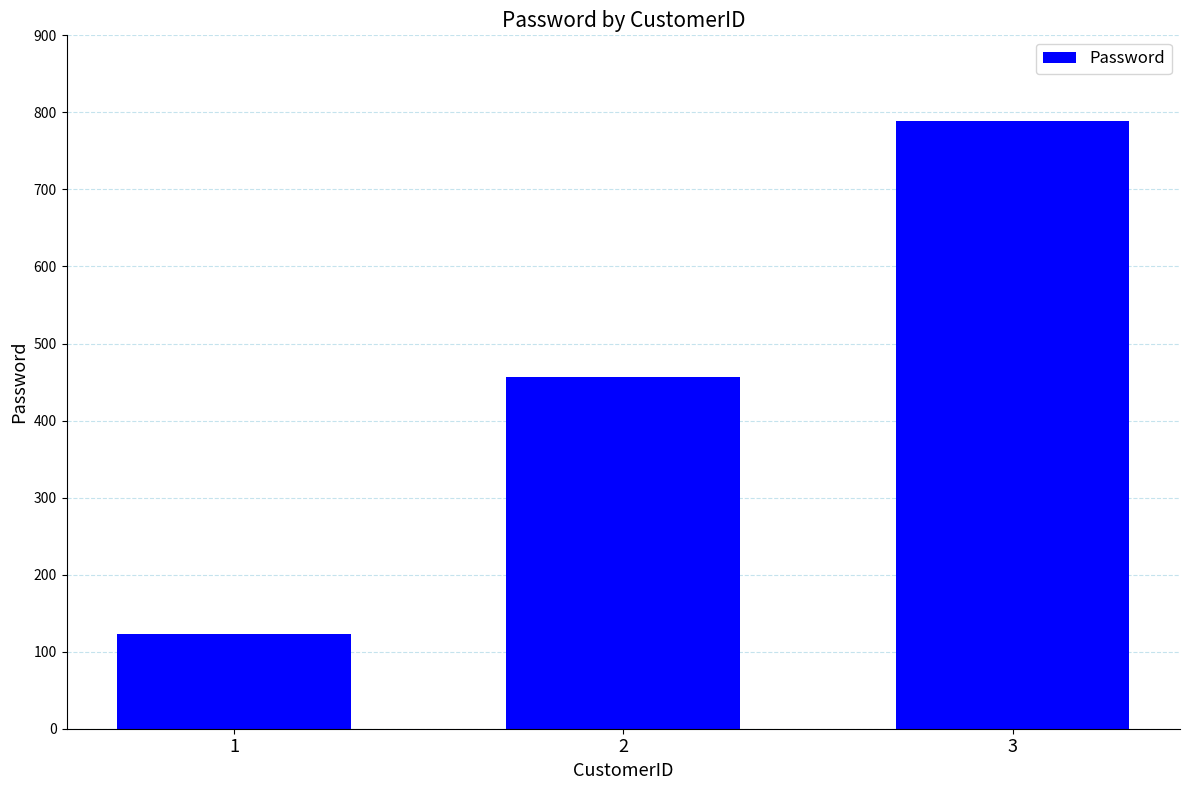

The value at 1 is 123. True or false?

True